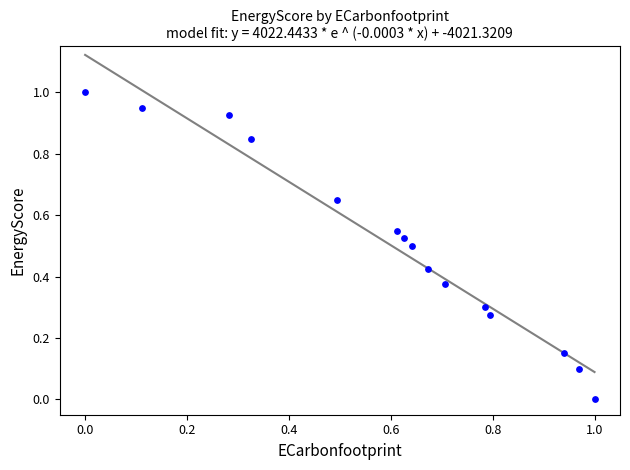

What is the range of X values (max minus min)?

1.0